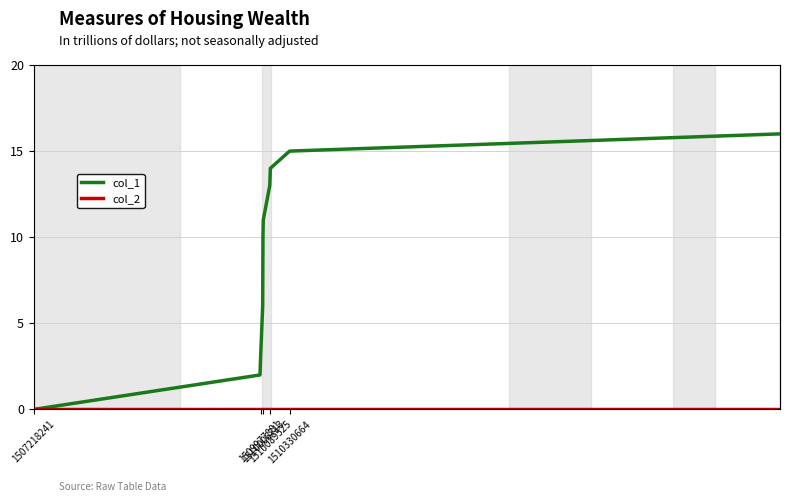

True or false: col_1 and col_2 cross at least once.

False